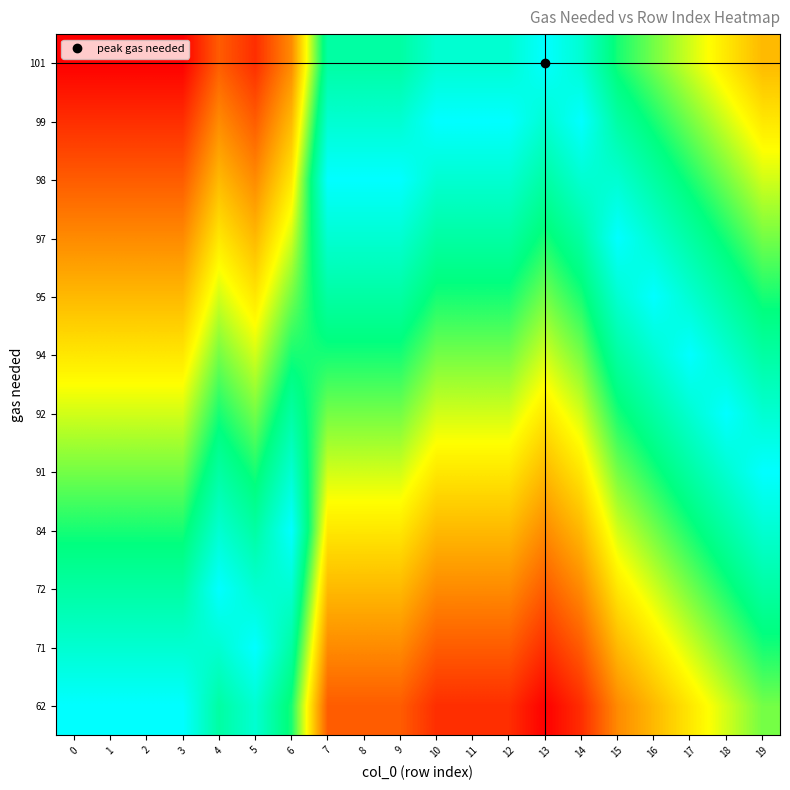

What is the difference between the highest and lowest values at 10?

0.8